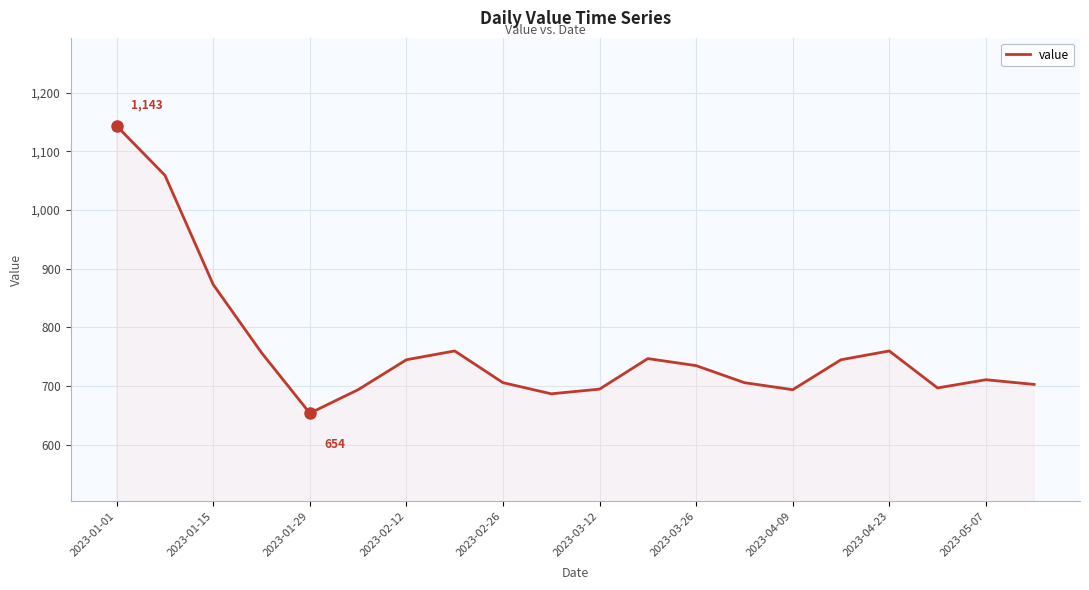

What is the difference between the maximum and minimum values?

489